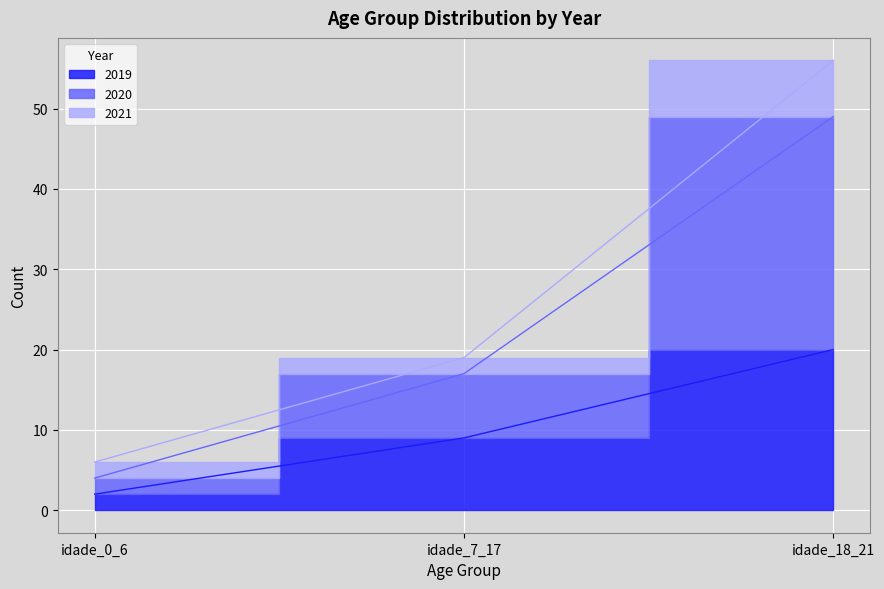

Does the chart display data point markers on the line(s)?

No